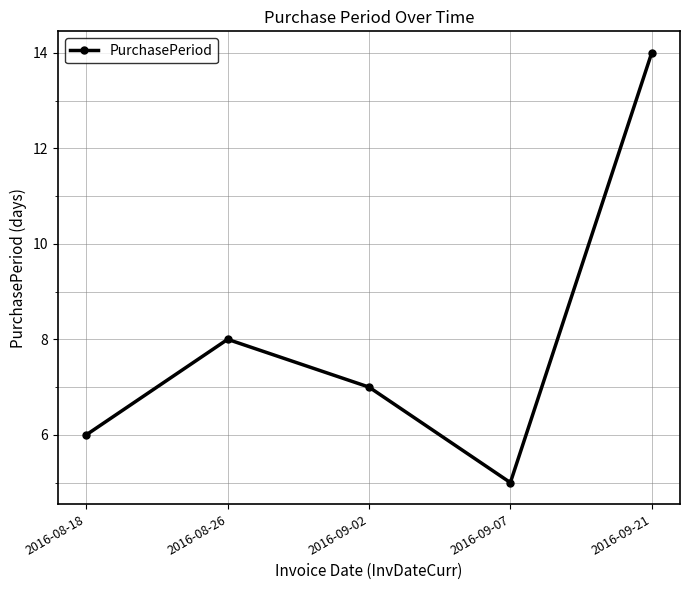

Reading left to right, transcribe all the data shown in this chart.

2016-08-18=6	2016-08-26=8	2016-09-02=7	2016-09-07=5	2016-09-21=14